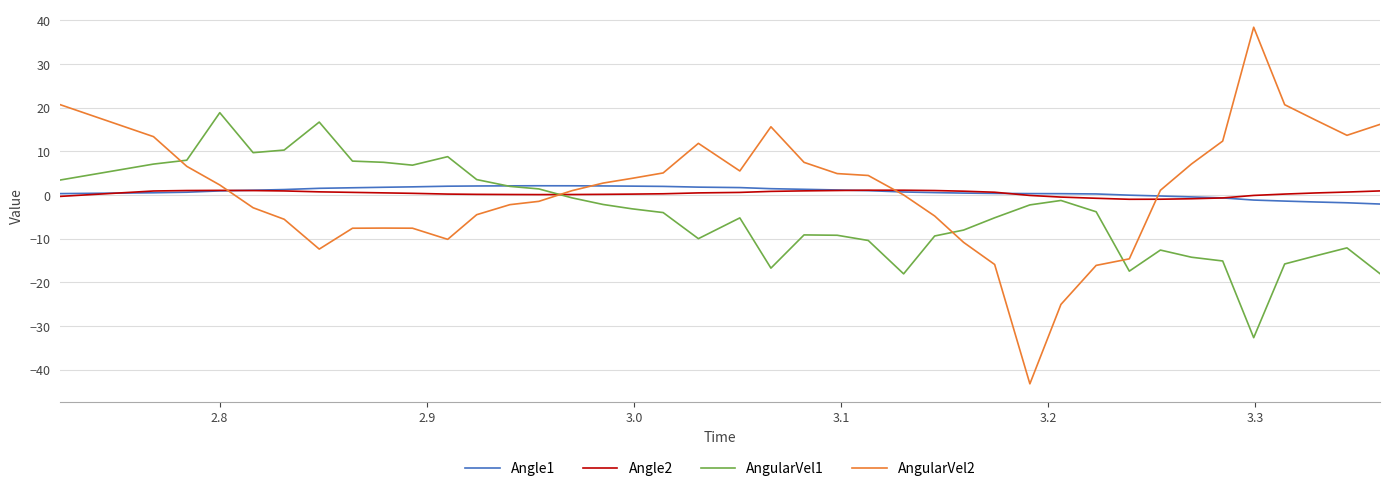

Is this an area chart (filled region under the line)?

No